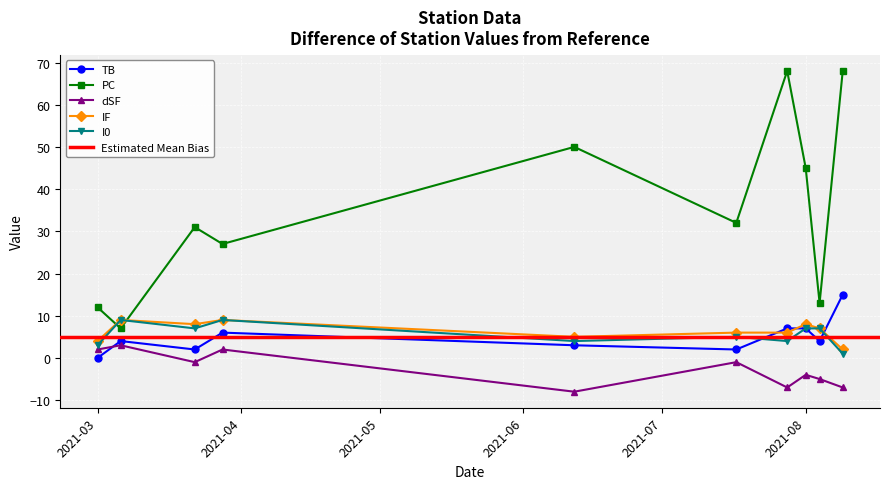

The value of I0 at 2021-03-06 is 16. True or false?

False